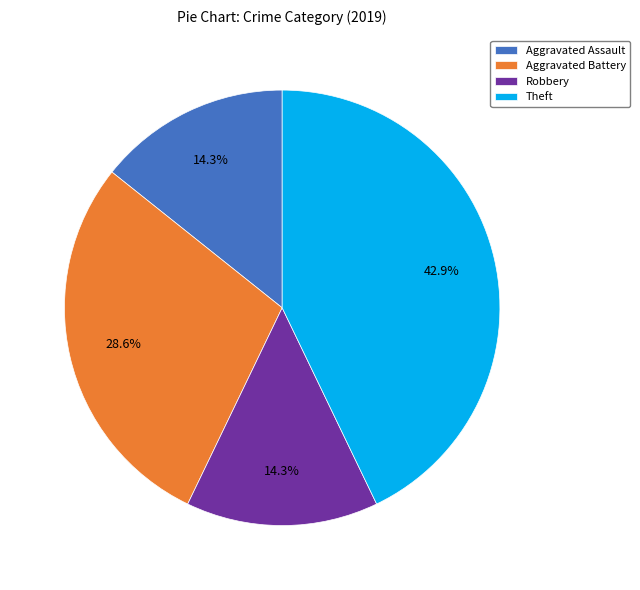

How many segments does this pie chart have?

4